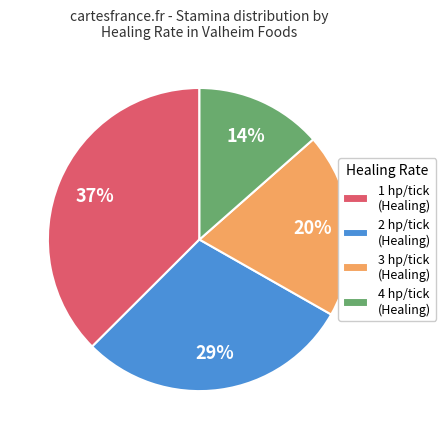

To the nearest percent, what percentage of the pie is 1 hp/tick?

37%